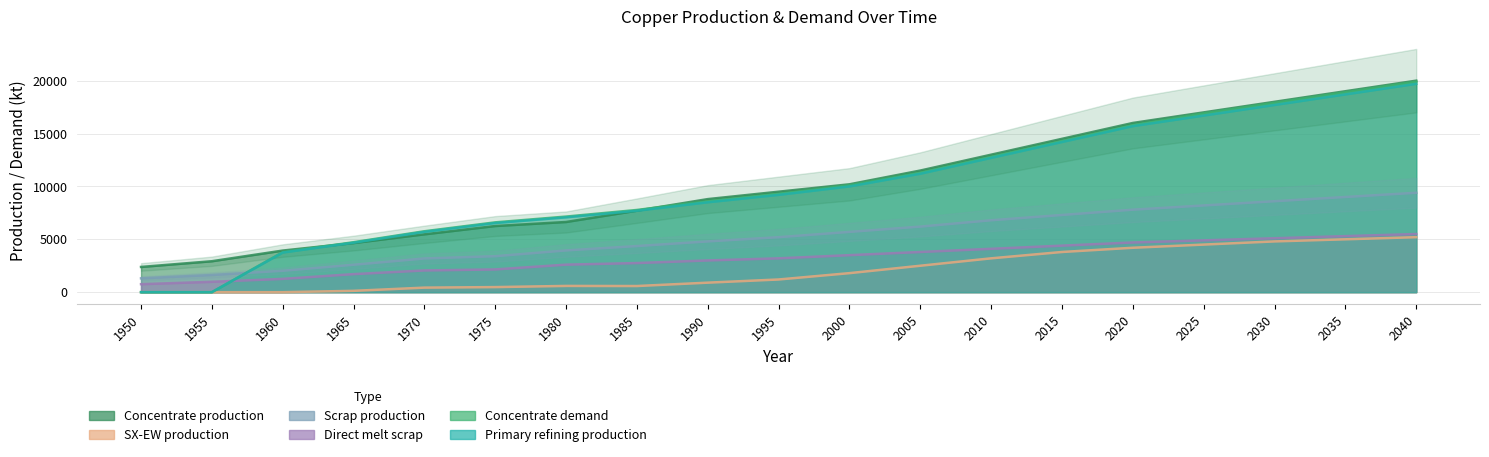

The Scrap production series shows 6200.0 at 2005. True or false?

True